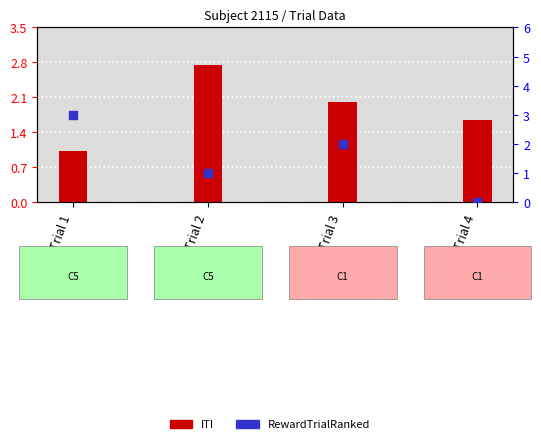

What are all the series names shown in the legend?

ITI, RewardTrialRanked